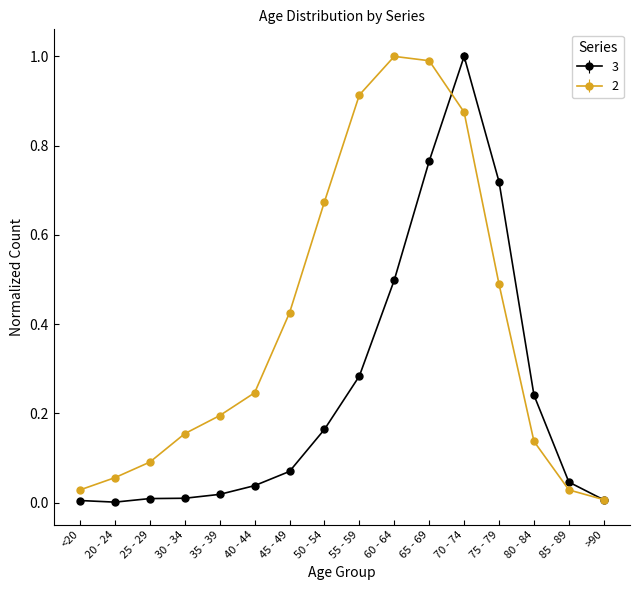

Is the value of 3 at 25 - 29 greater than the value of 2 at 45 - 49?

No